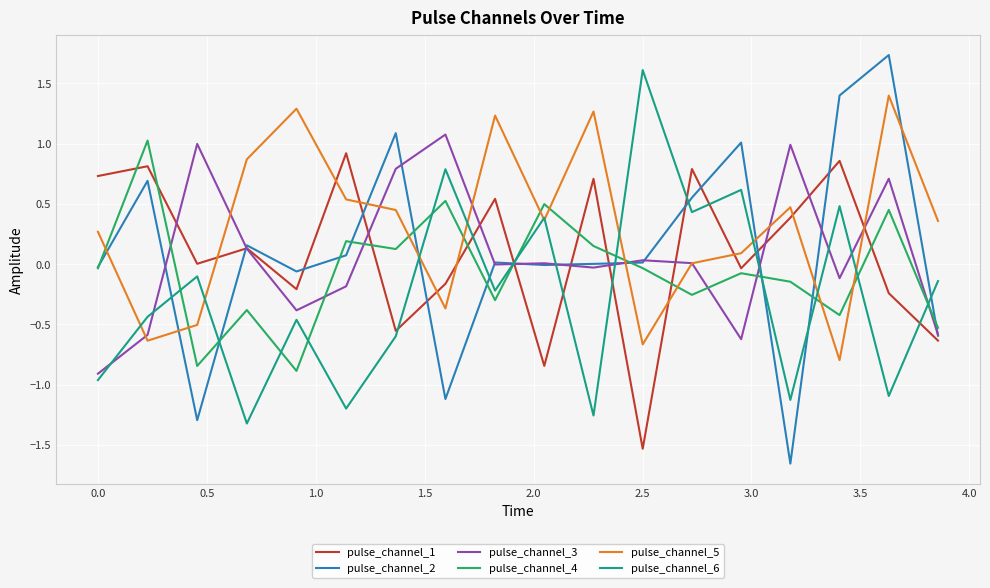

True or false: pulse_channel_3 and pulse_channel_4 cross at least once.

True